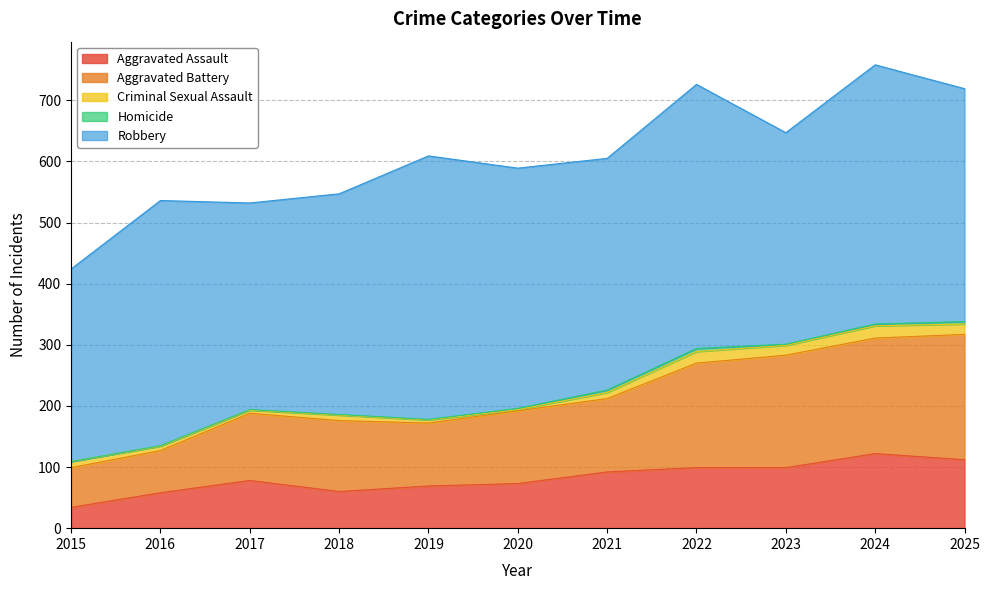

In Robbery, how many points are lower than both neighbors (excluding endpoints)?

3